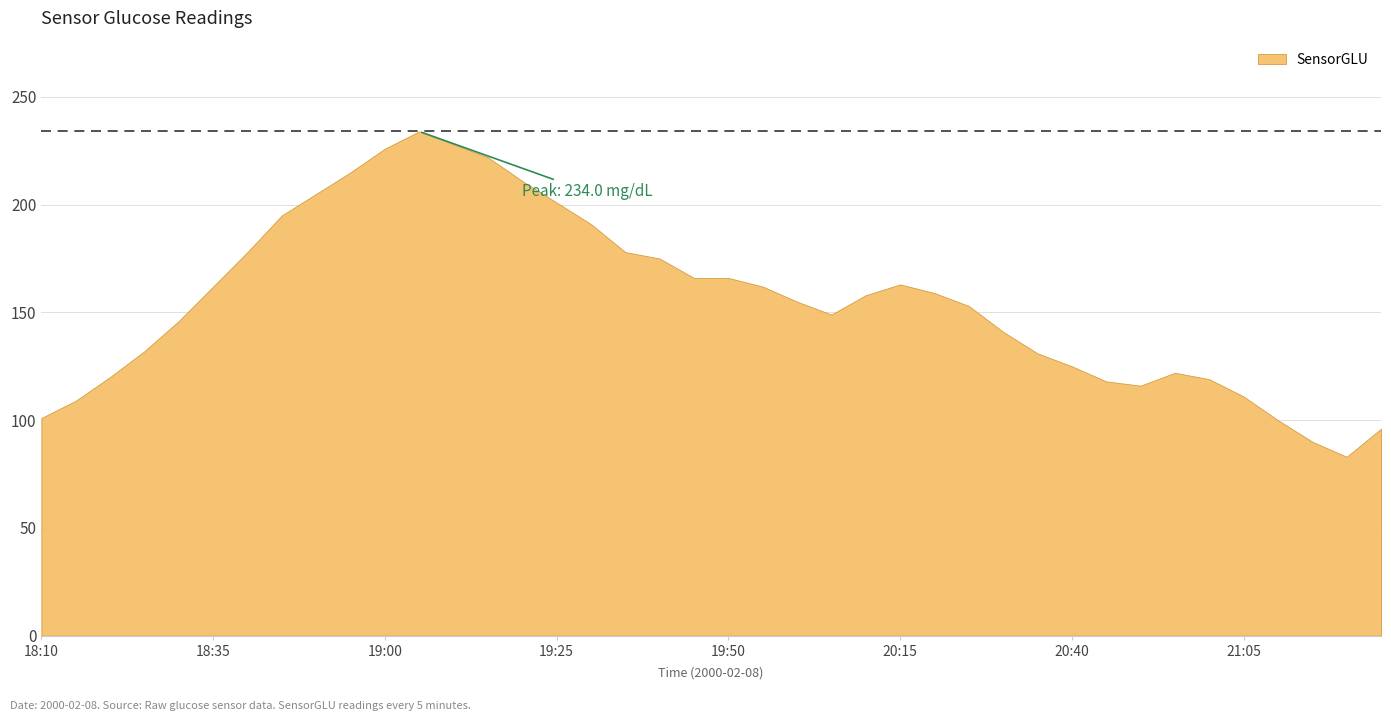

Reading right to left, transcribe all the data shown in this chart.

21:25=96	21:20=83	21:15=90	21:10=100	21:05=111	21:00=119	20:55=122	20:50=116	20:45=118	20:40=125	20:35=131	20:30=141	20:25=153	20:20=159	20:15=163	20:10=158	20:05=149	20:00=155	19:55=162	19:50=166	19:45=166	19:40=175	19:35=178	19:30=191	19:25=201	19:20=211	19:15=222	19:10=228	19:05=234	19:00=226	18:55=215	18:50=205	18:45=195	18:40=178	18:35=162	18:30=146	18:25=132	18:20=120	18:15=109	18:10=101